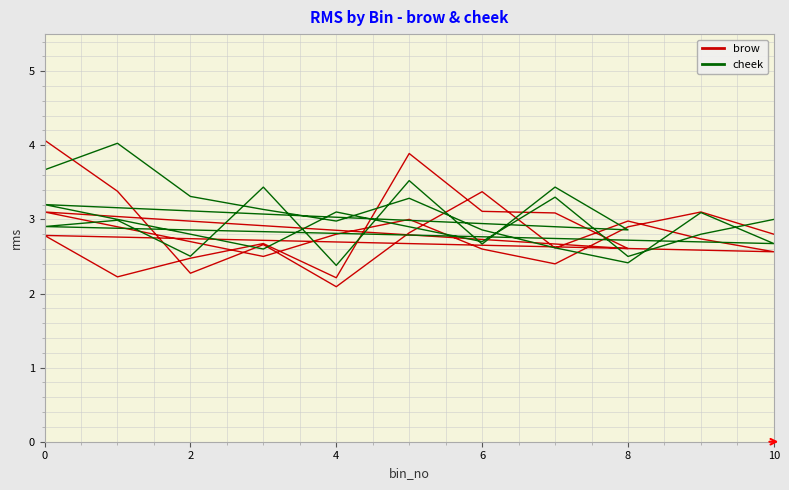

List the series in order of their overall mean, highest first.

cheek, brow